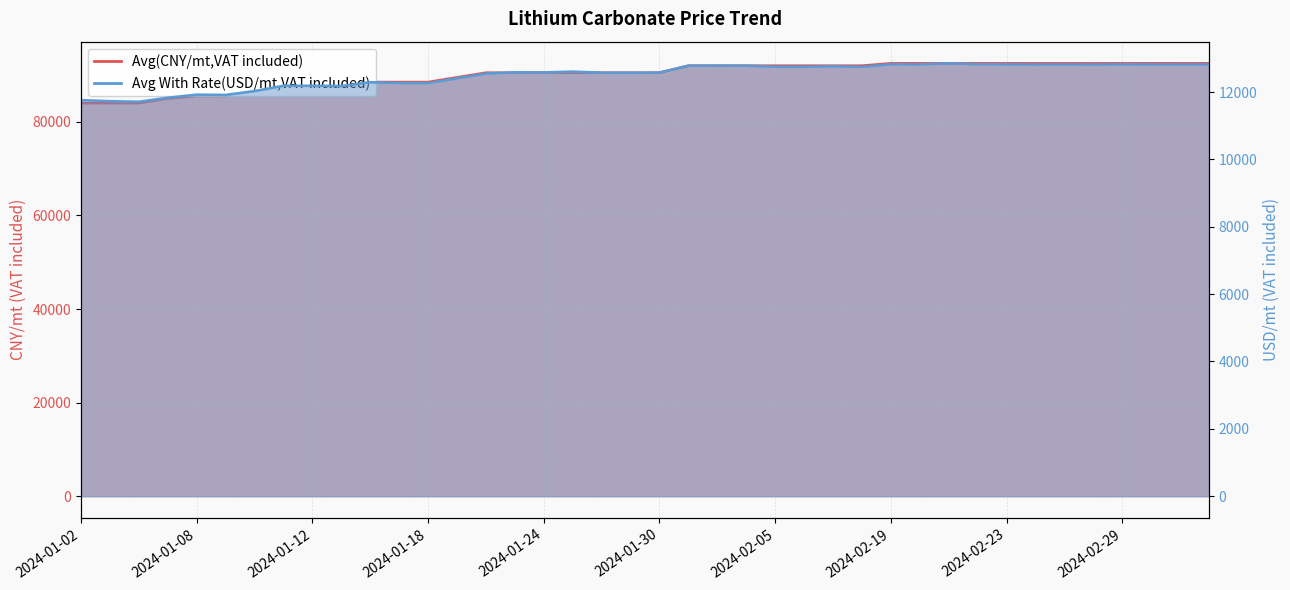

True or false: Avg With Rate(USD/mt,VAT included) and Avg(CNY/mt,VAT included) cross at least once.

False